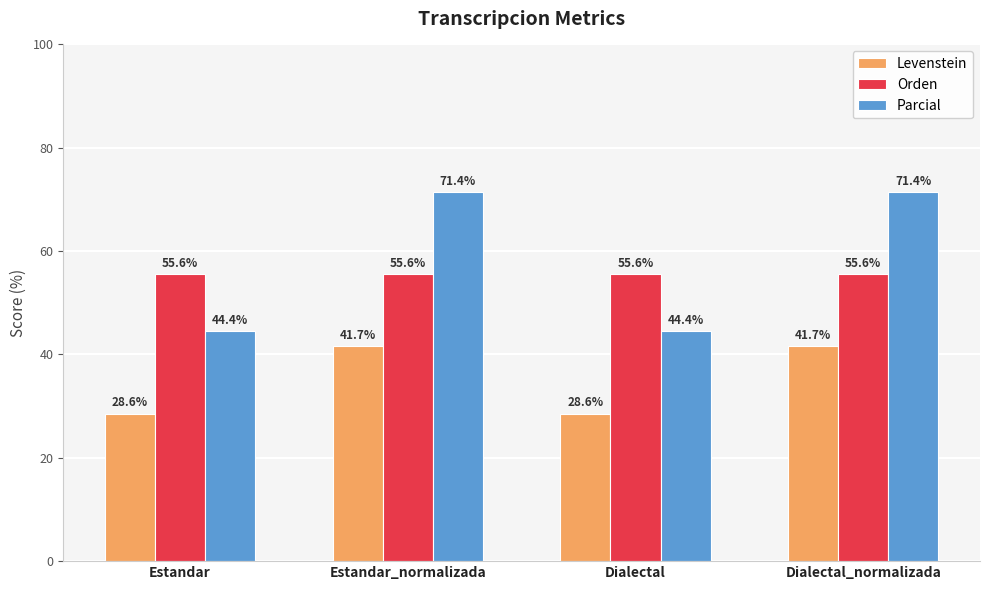

Rank the series at Dialectal_normalizada from highest to lowest value.

Parcial, Orden, Levenstein